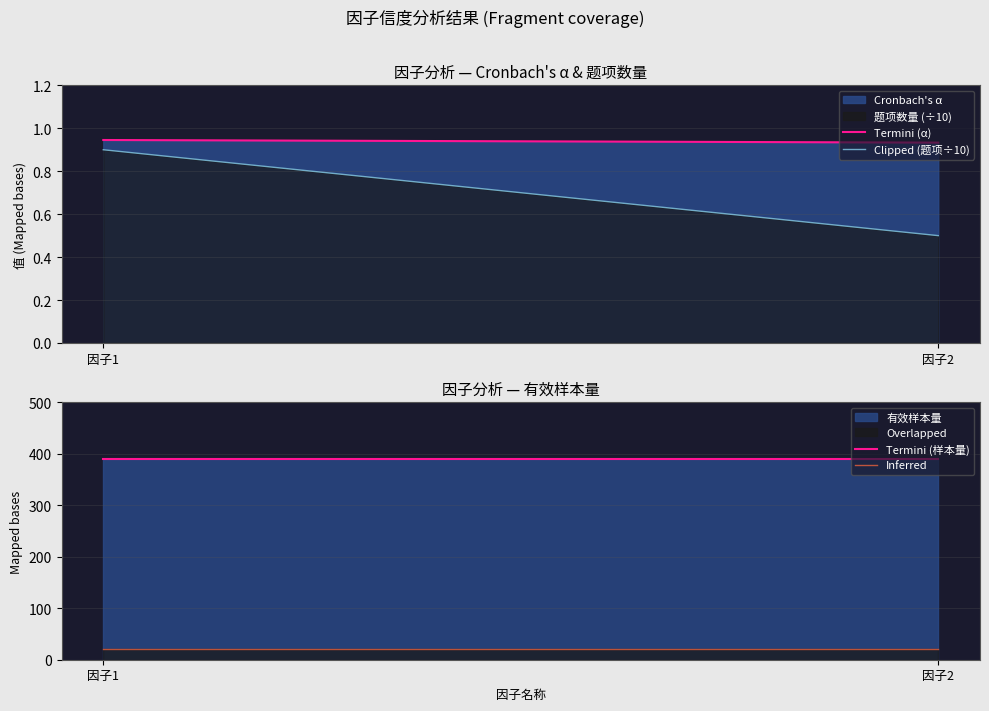

Rank the series at 因子2 from lowest to highest value.

Clipped (题项÷10), Termini (α), Inferred, Termini (样本量)